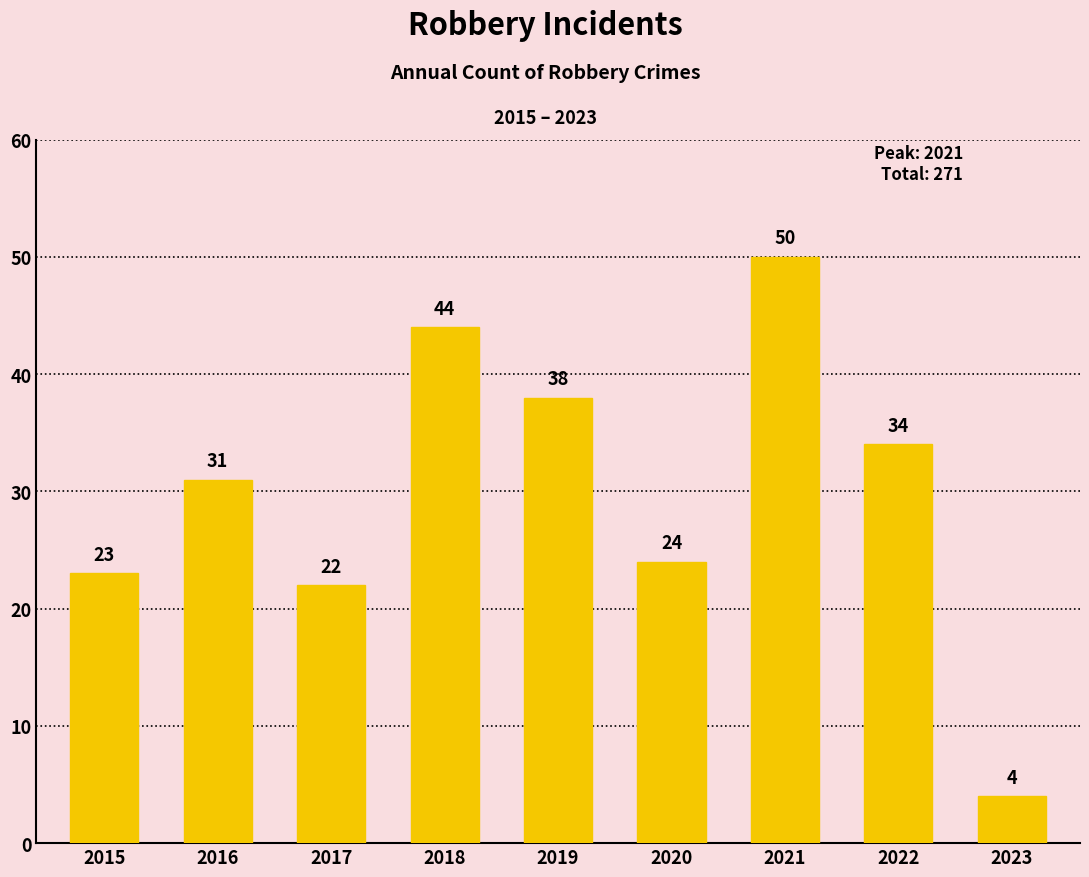

Approximately how many times larger is the value at 2023 compared to 2017?

0.2